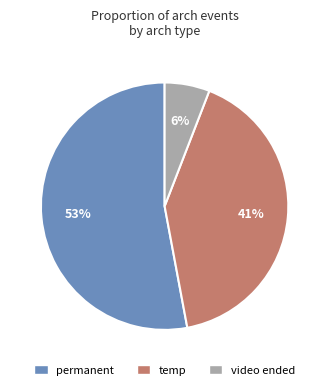

Does any single category account for the majority?

Yes